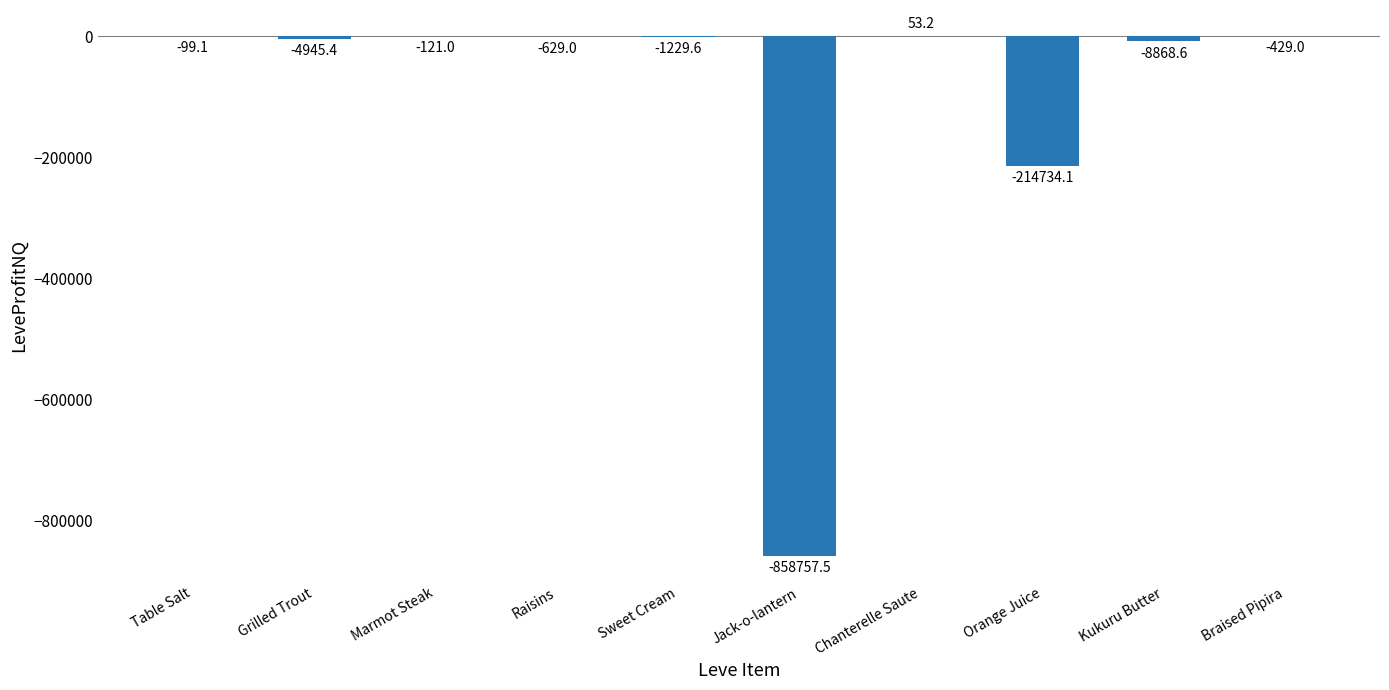

The value at Braised Pipira is -429.0. True or false?

True